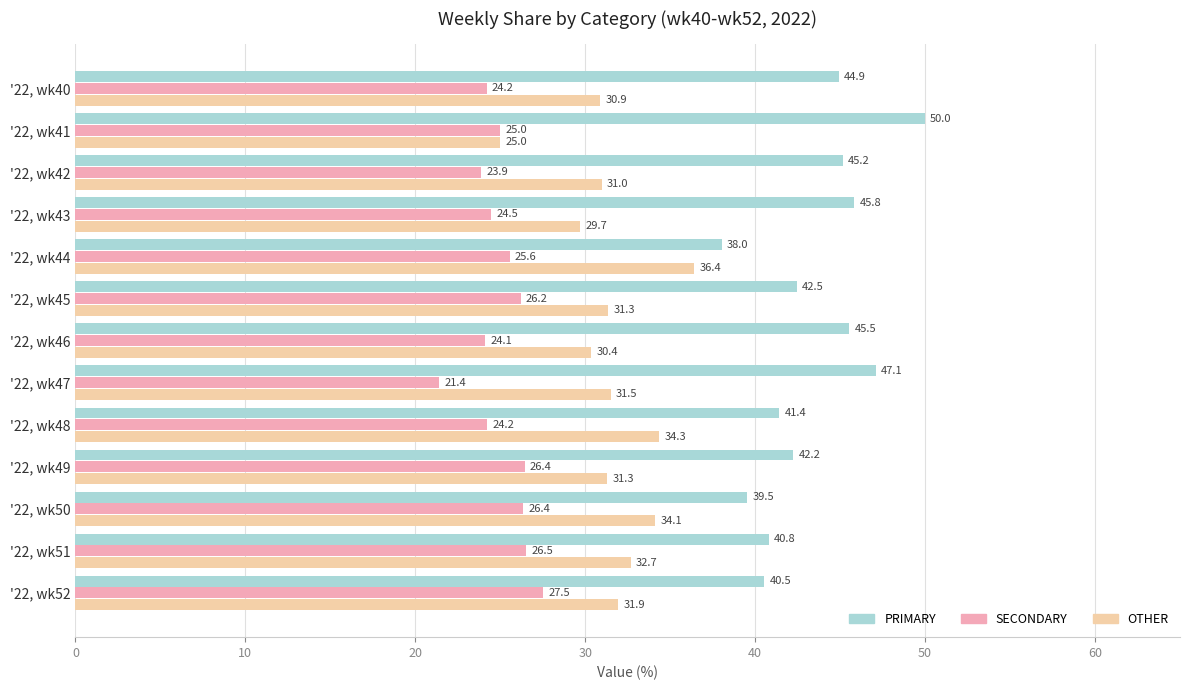

List the series in order of their peak value, highest first.

PRIMARY, OTHER, SECONDARY